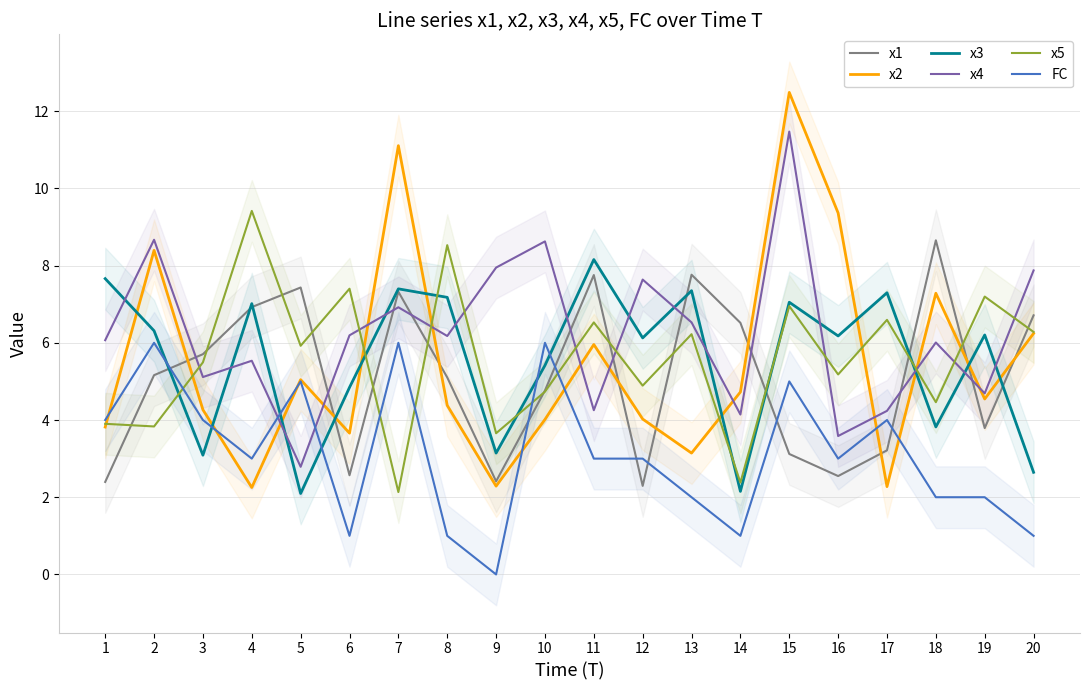

Which series has the largest range (max minus min)?

x2